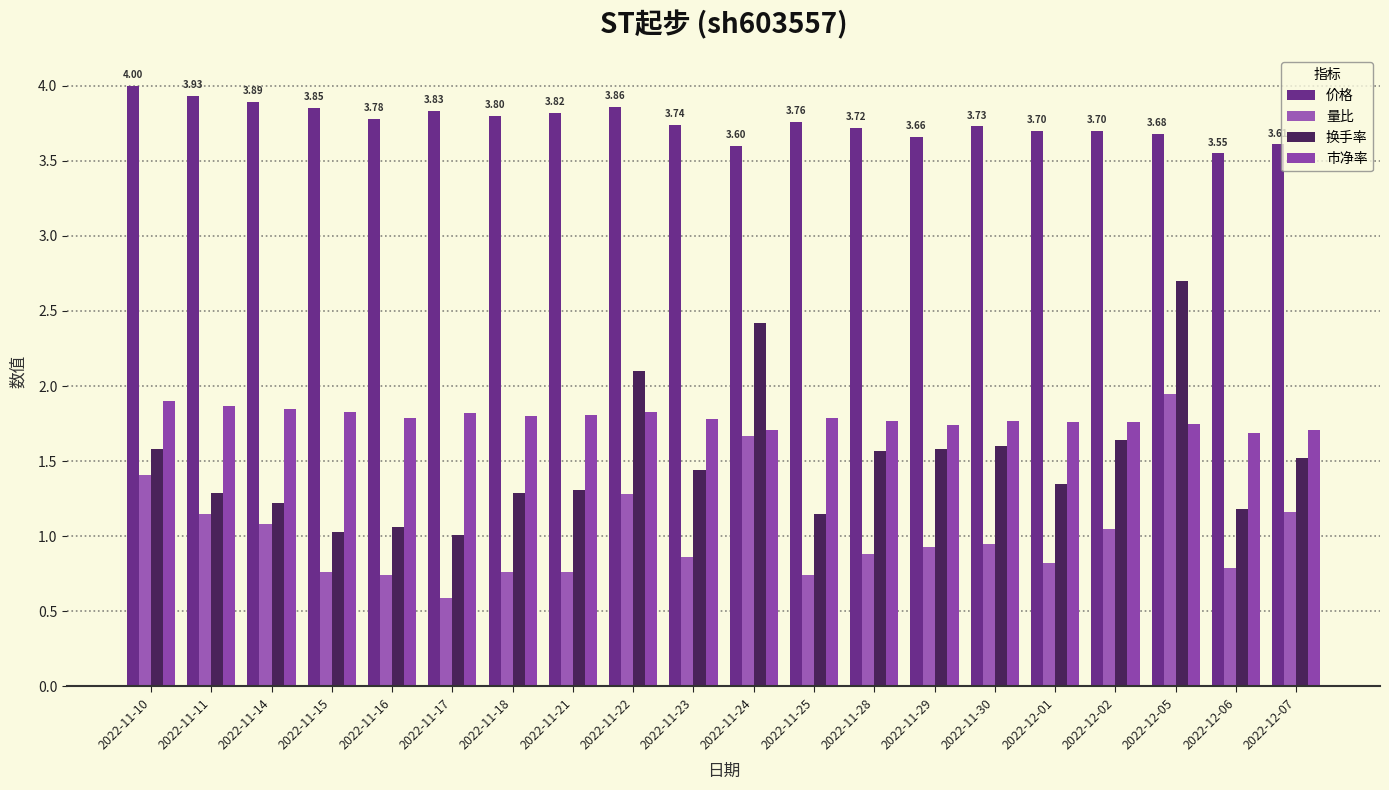

What is the maximum value for 换手率?

2.7